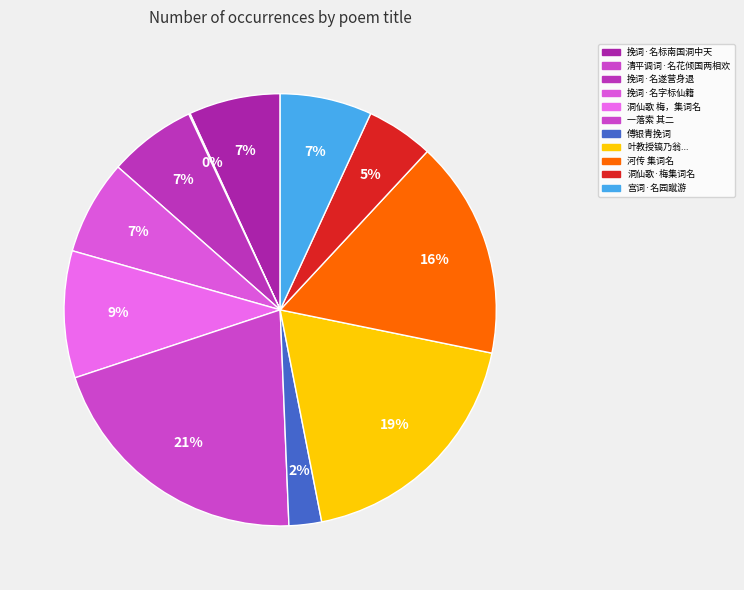

True or false: 清平调词·名花倾国两相欢 accounts for 1% of the total.

False